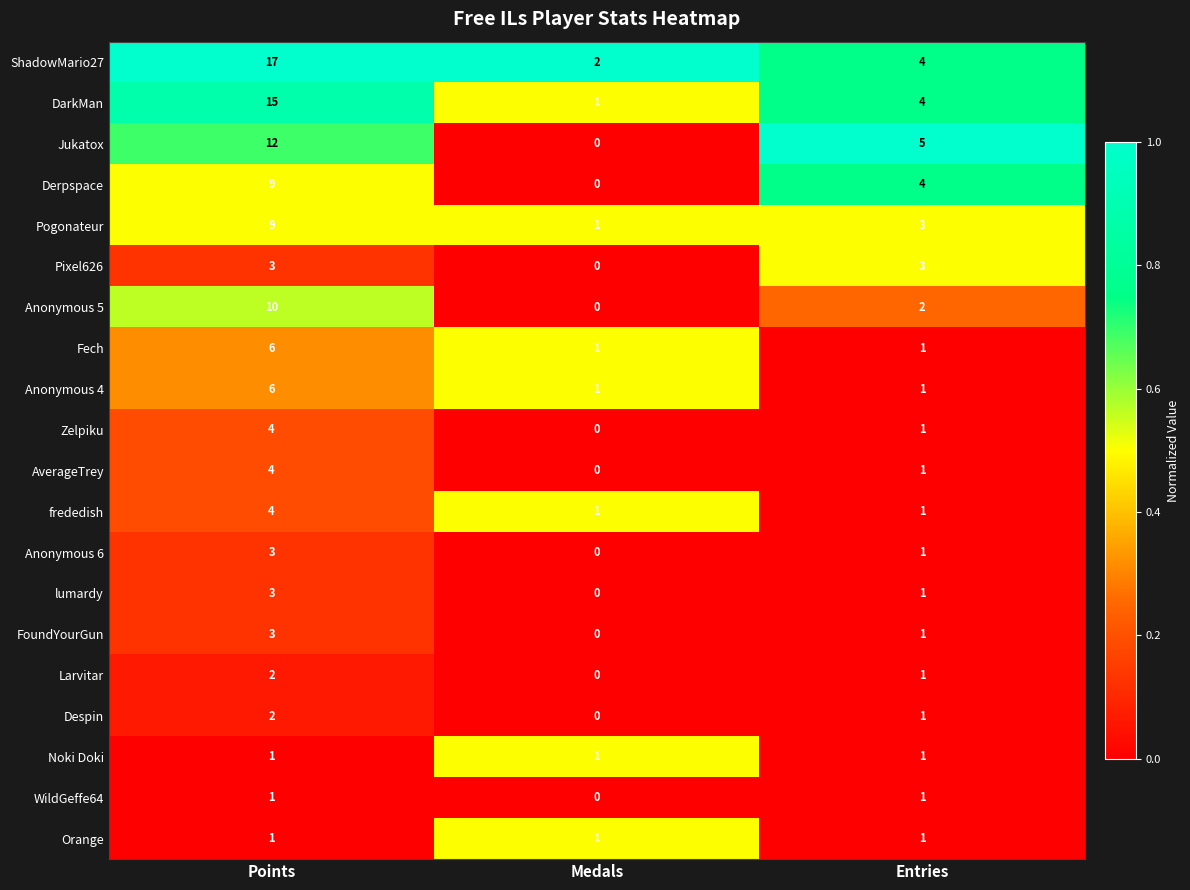

Which series has the largest range (max minus min)?

ShadowMario27